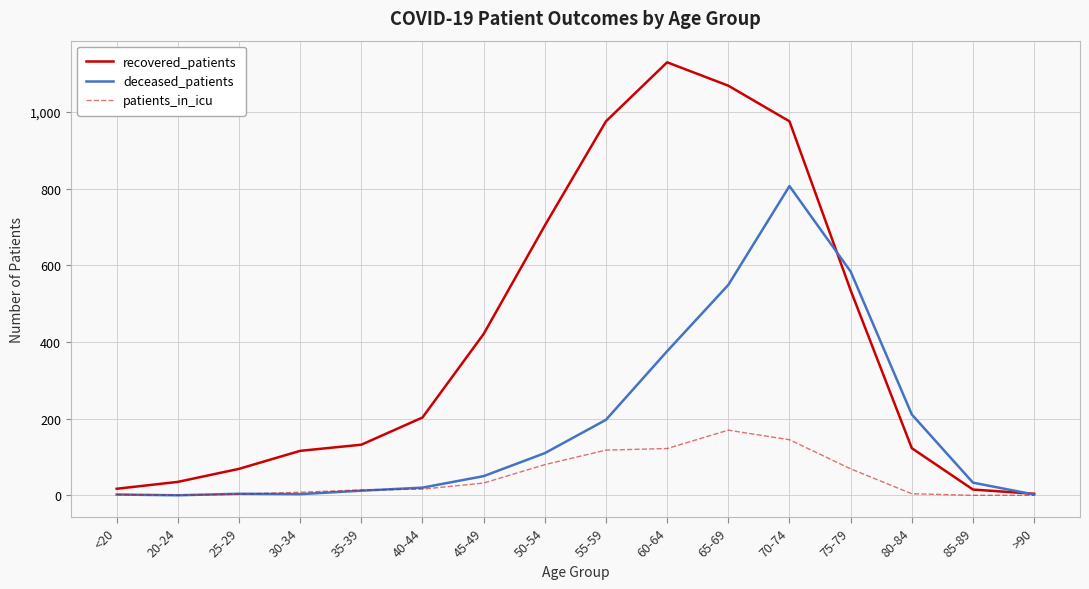

Which category has the lowest value in the recovered_patients series?

>90